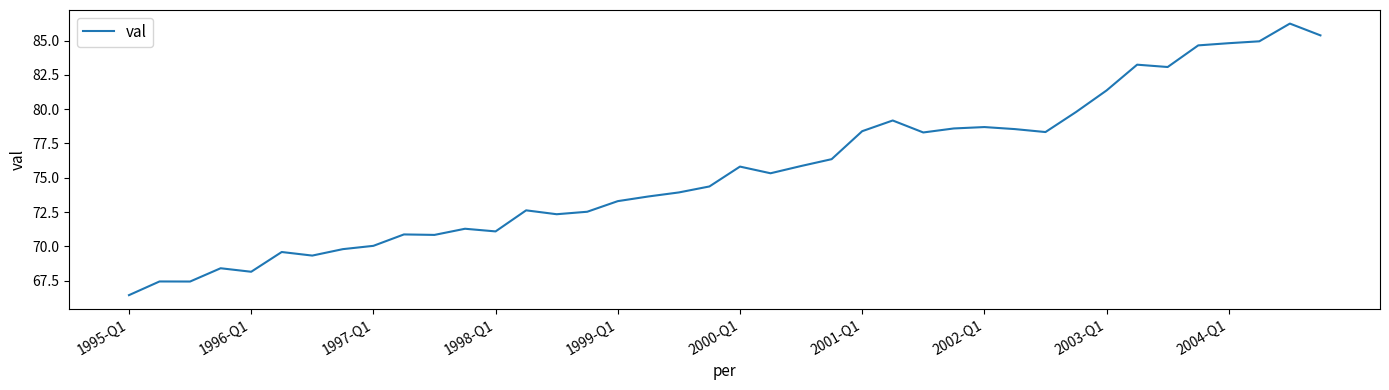

How many values are below 75?

20